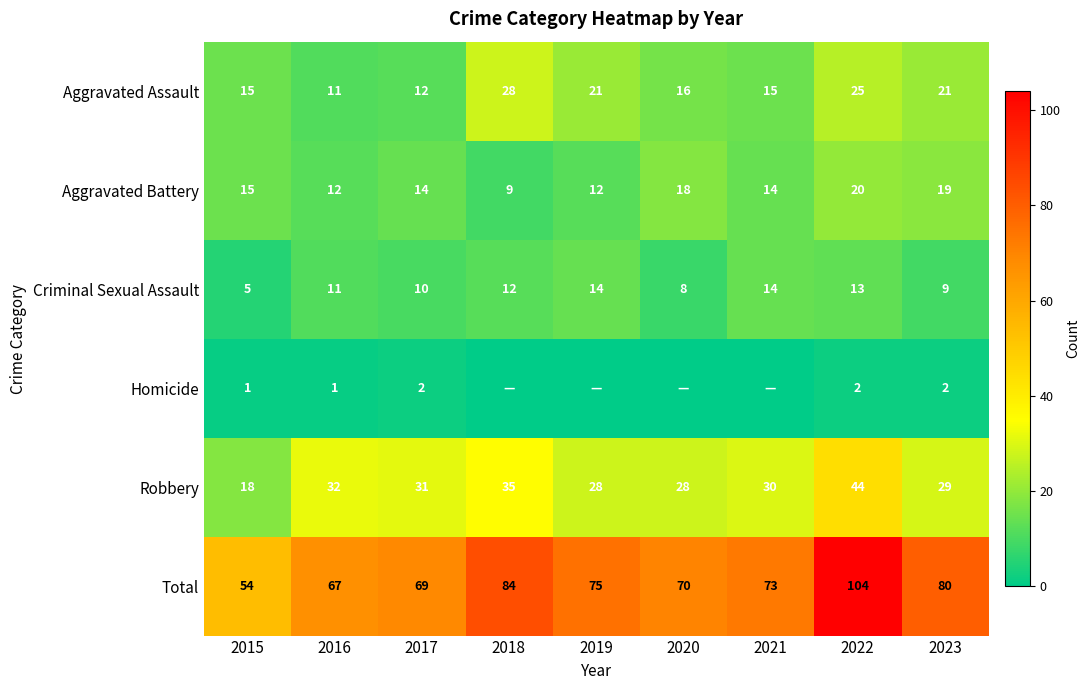

What is the difference between the highest and lowest values at 2016?

66